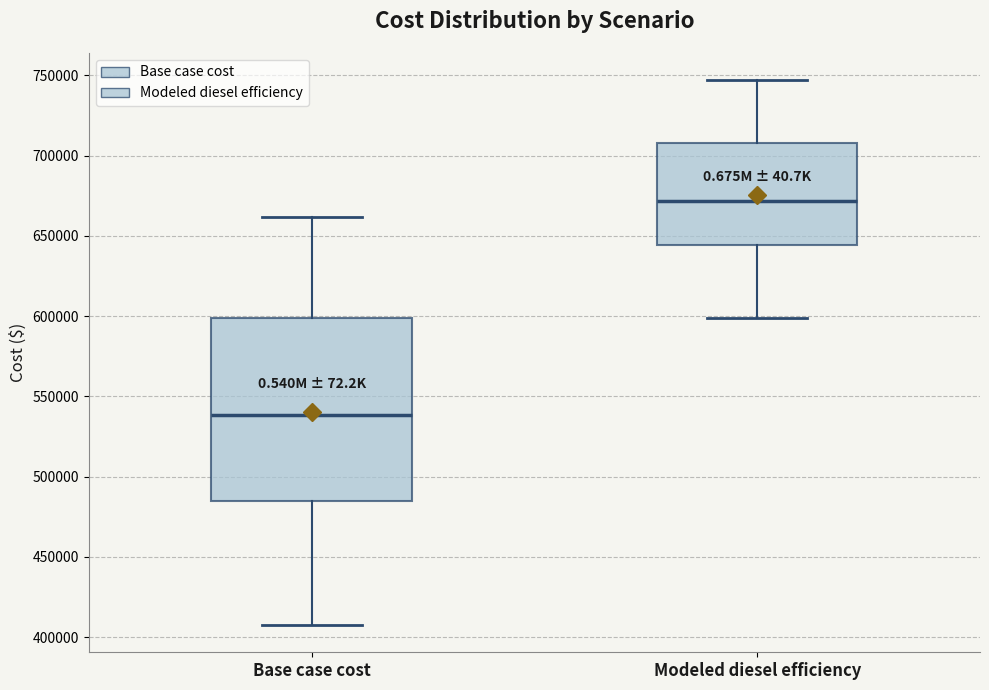

Reading left to right, transcribe this box plot: for each box, give where its median line is, the range the box spans, and where its two whiskers end, as read against the y-axis. The values are not printed on the chart, so give them approximately, as read against the axis.

Base case cost: median 540000, box 485000 to 600000, whiskers 410000 to 660000
Modeled diesel efficiency: median 670000, box 645000 to 710000, whiskers 600000 to 745000